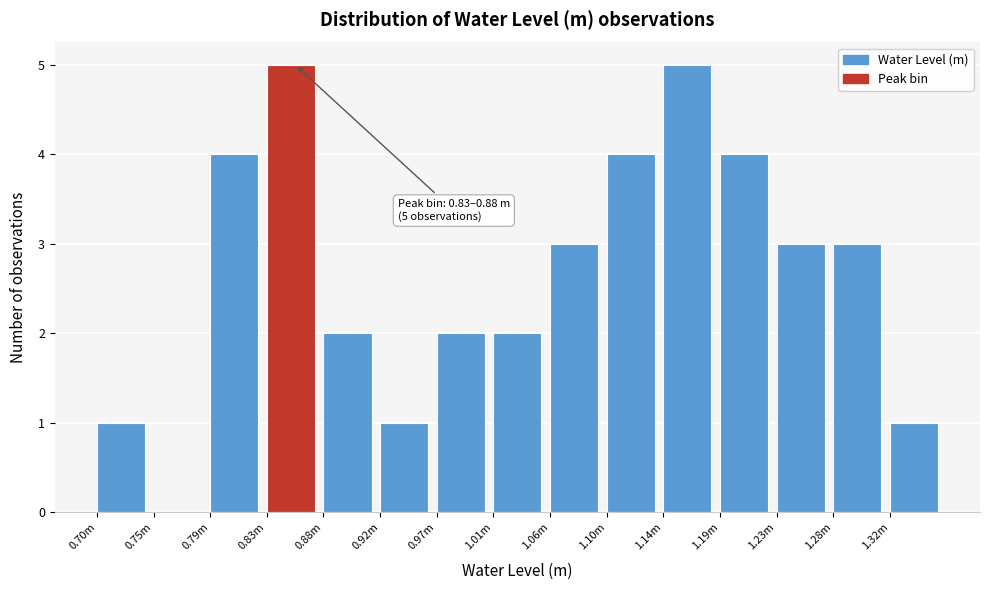

Reading left to right, transcribe all the data shown in this chart.

0.70m=1	0.75m=0	0.79m=4	0.83m=5	0.88m=2	0.92m=1	0.97m=2	1.01m=2	1.06m=3	1.10m=4	1.14m=5	1.19m=4	1.23m=3	1.28m=3	1.32m=1